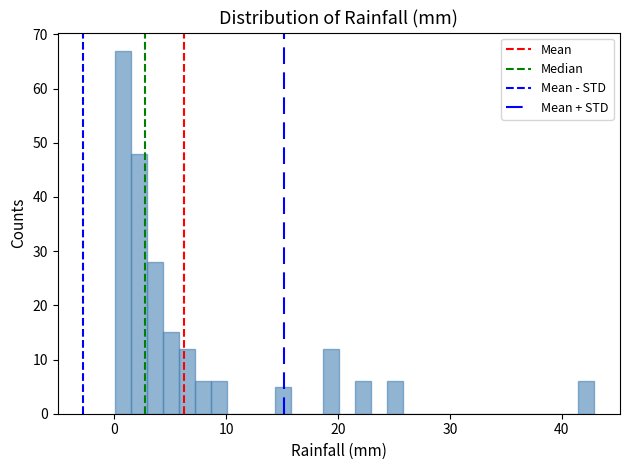

Around what value on the x-axis is the tallest bar? Give the approximate position of its centre, as read against the axis.

1